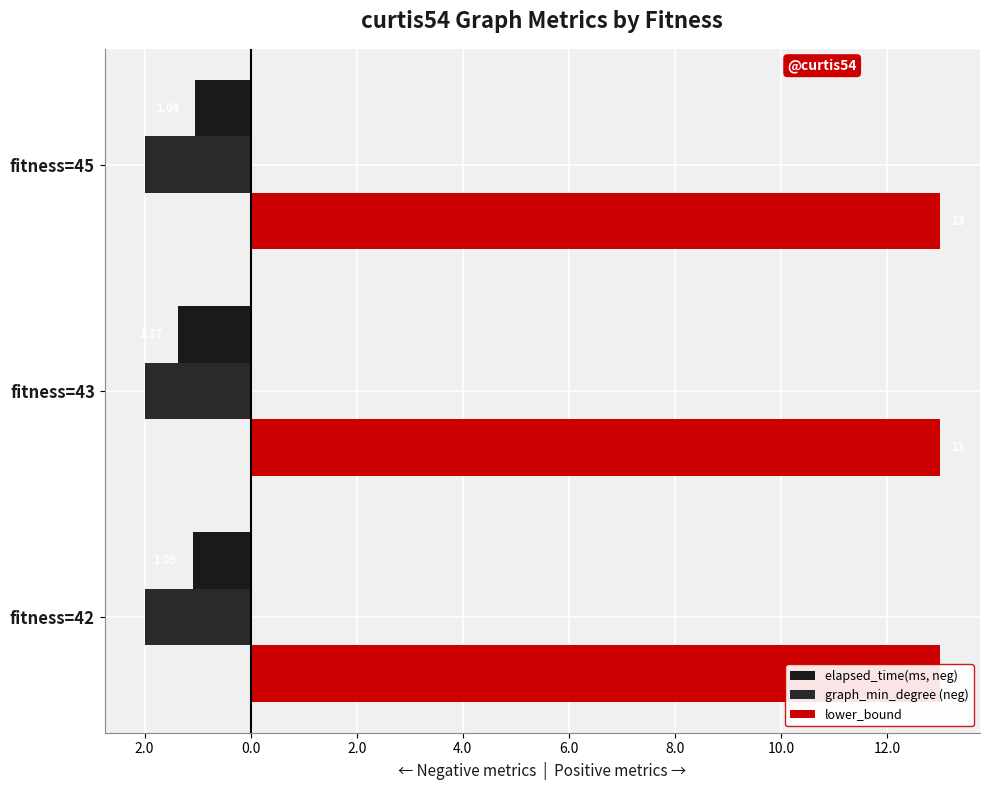

Are the bars horizontal?

Yes